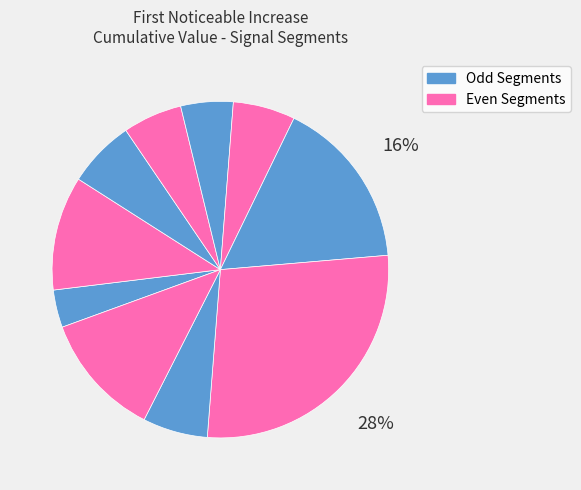

How many slices are in this pie chart?

10